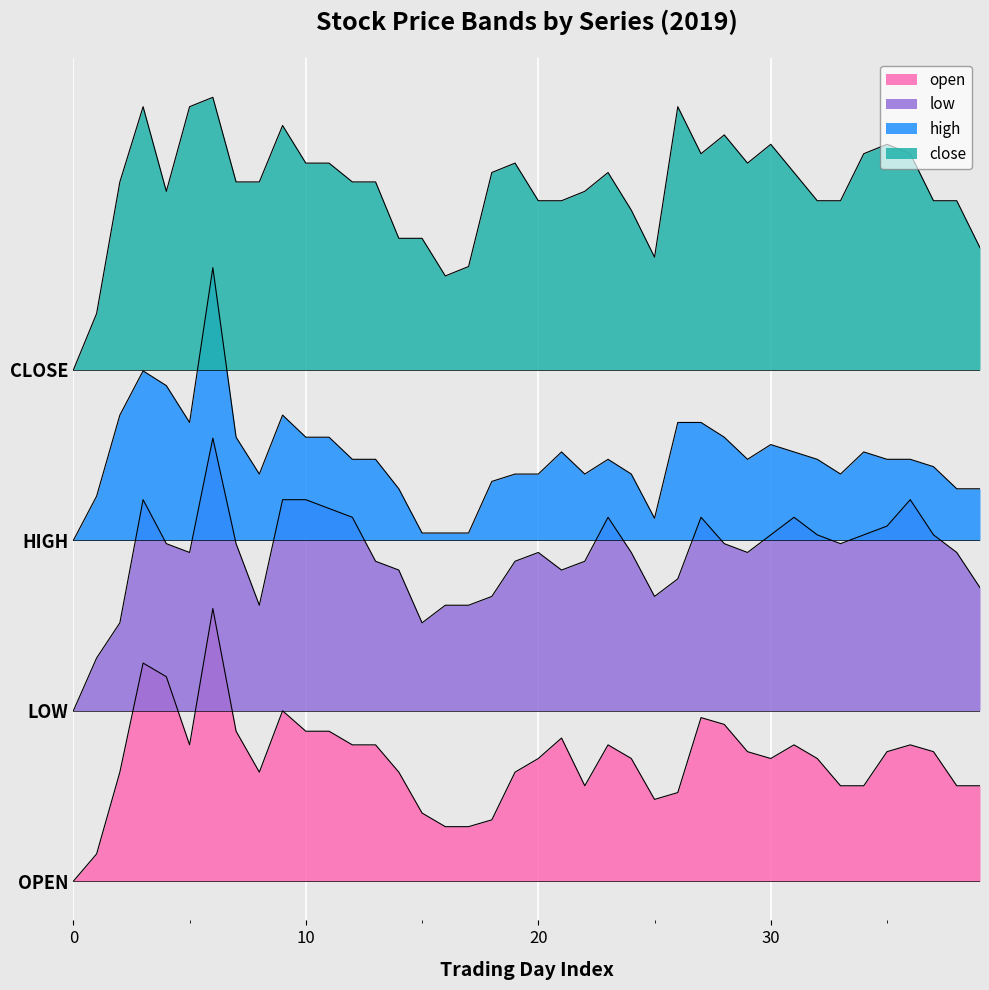

In low, how many points are lower than both neighbors (excluding endpoints)?

7